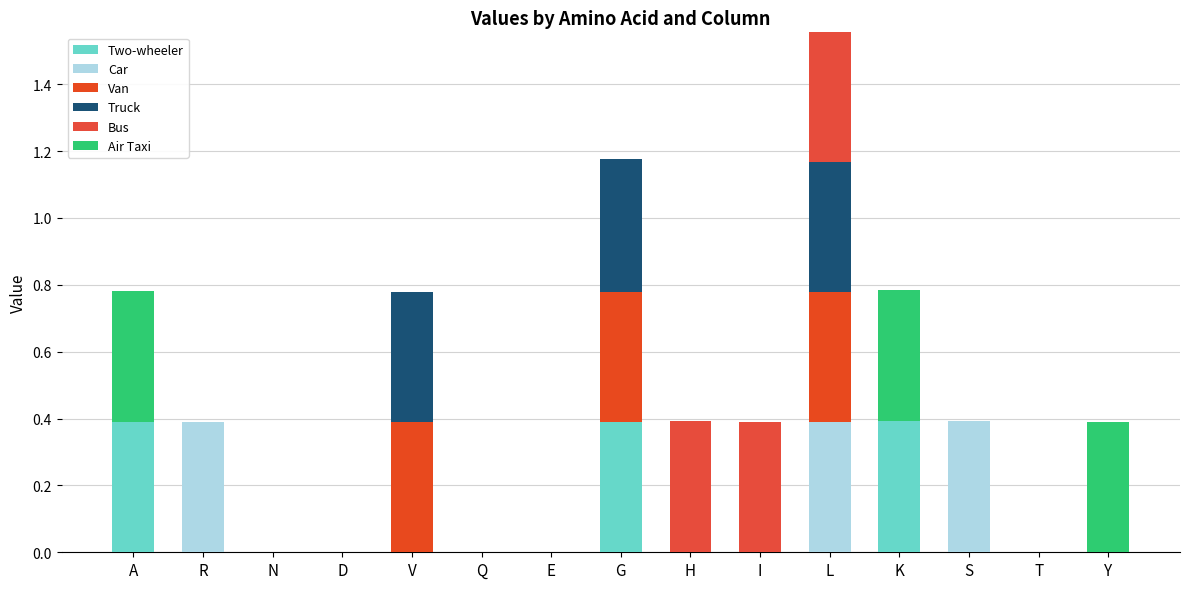

At how many categories does at least one series exceed 0?

10